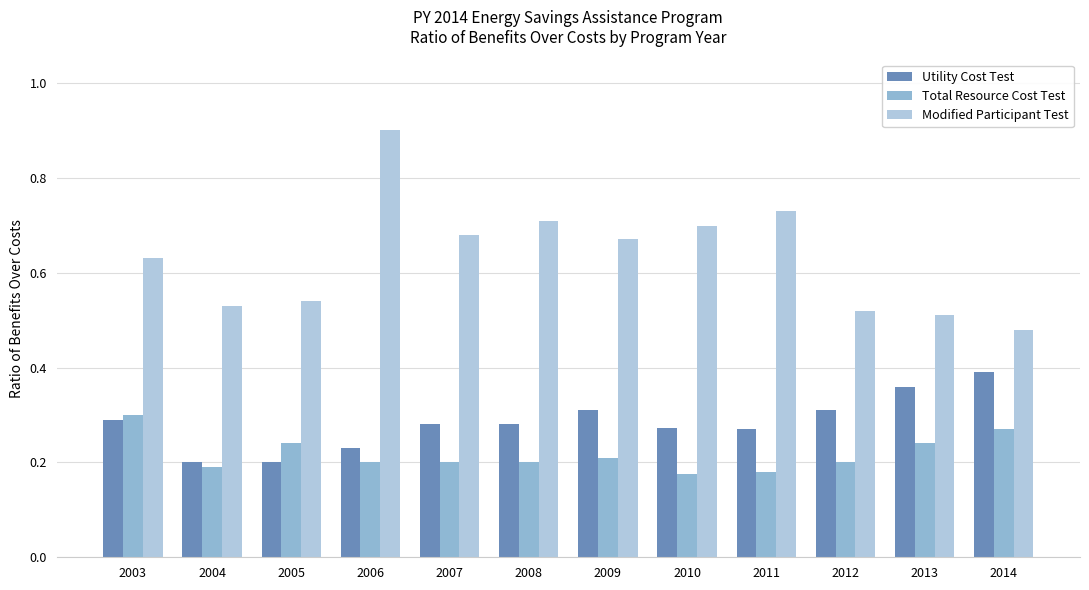

Which category has the lowest value in the Utility Cost Test series?

2004